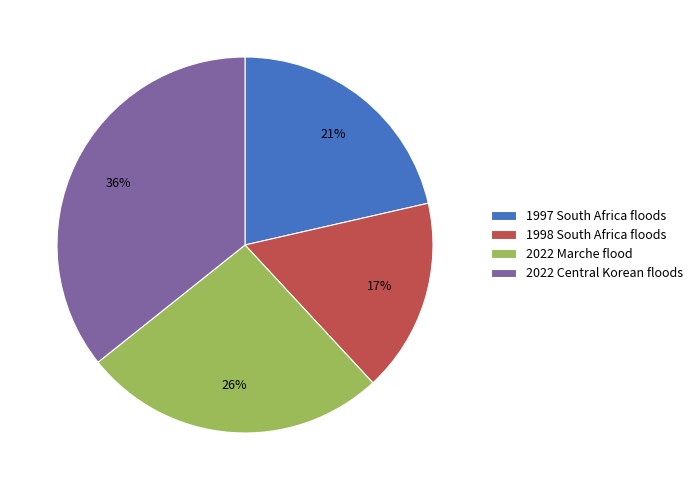

To the nearest percent, what is the difference between the largest and smallest slice percentages?

19%